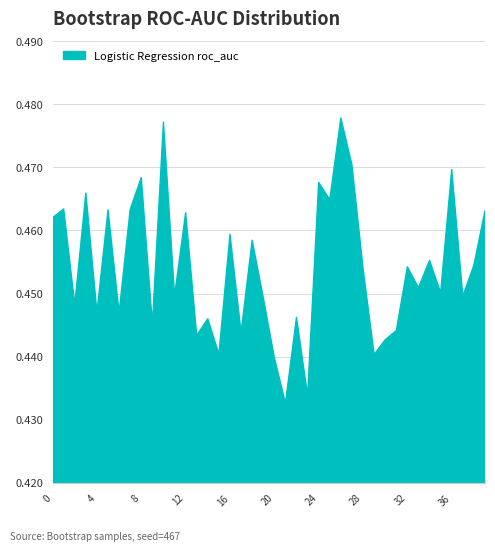

Where is the first local minimum?

2